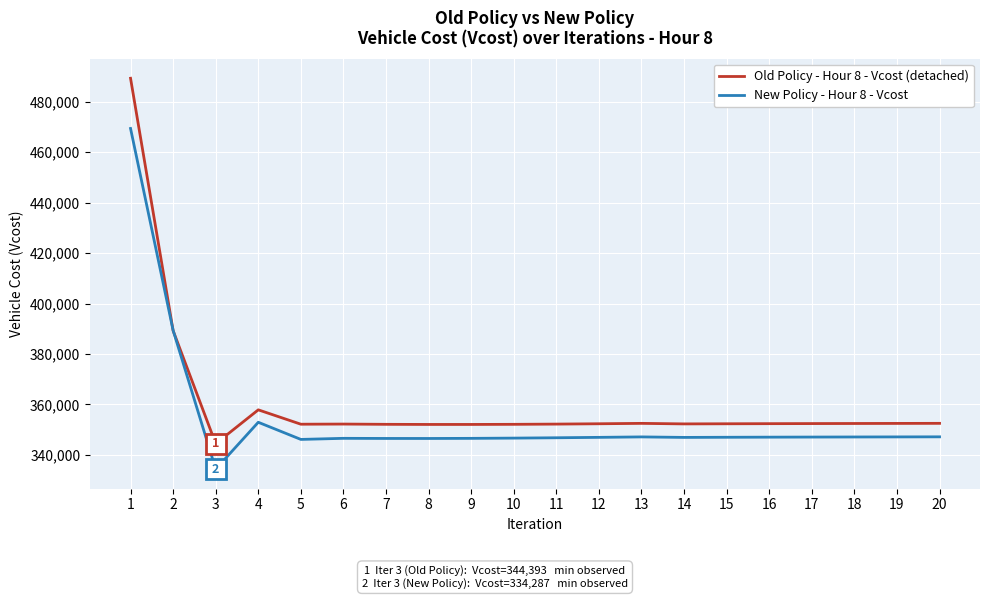

Which series has the largest range (max minus min)?

Old Policy - Hour 8 - Vcost (detached)